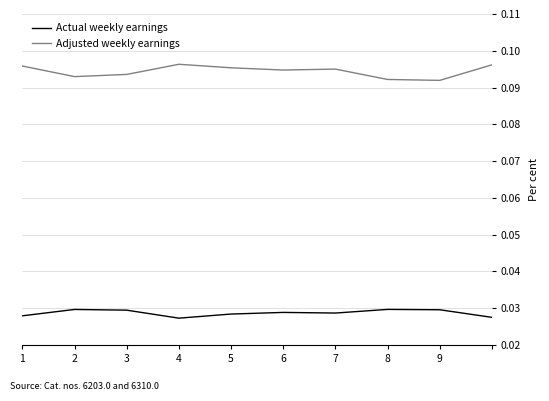

Which series has the widest spread of values?

Adjusted weekly earnings